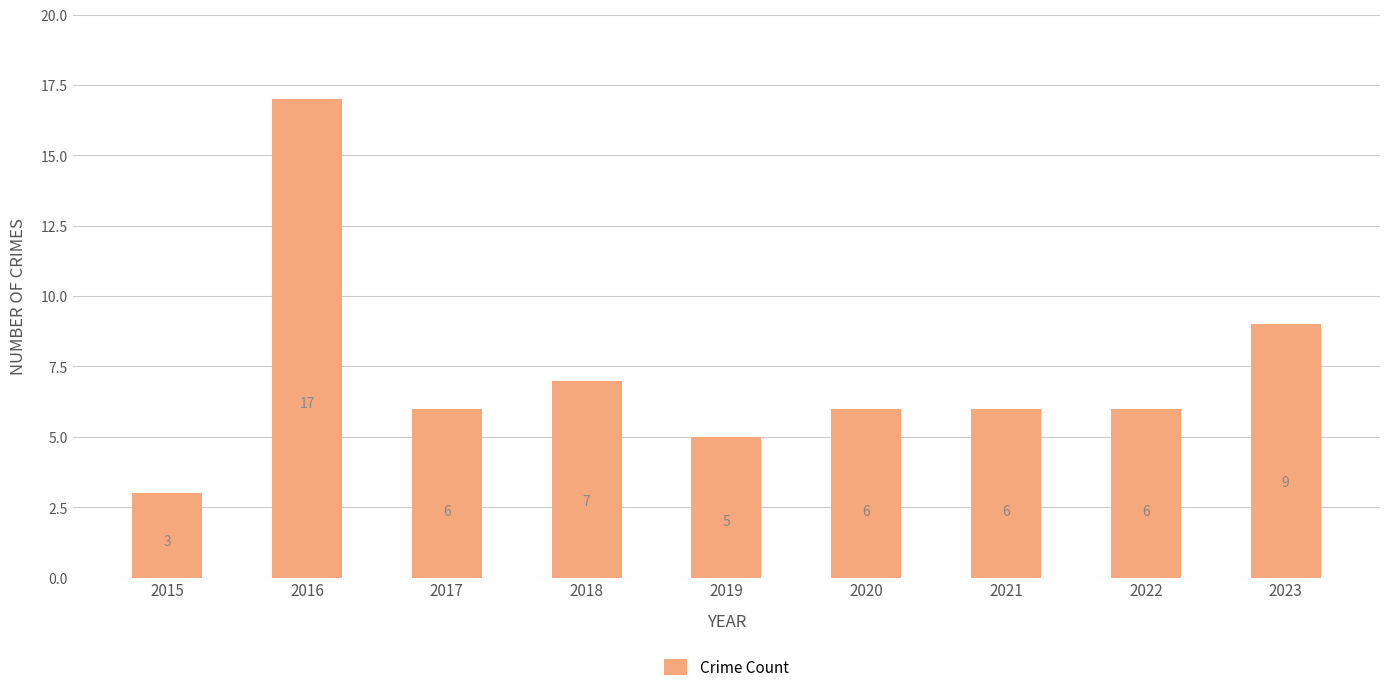

Does the chart contain stacked bars?

No